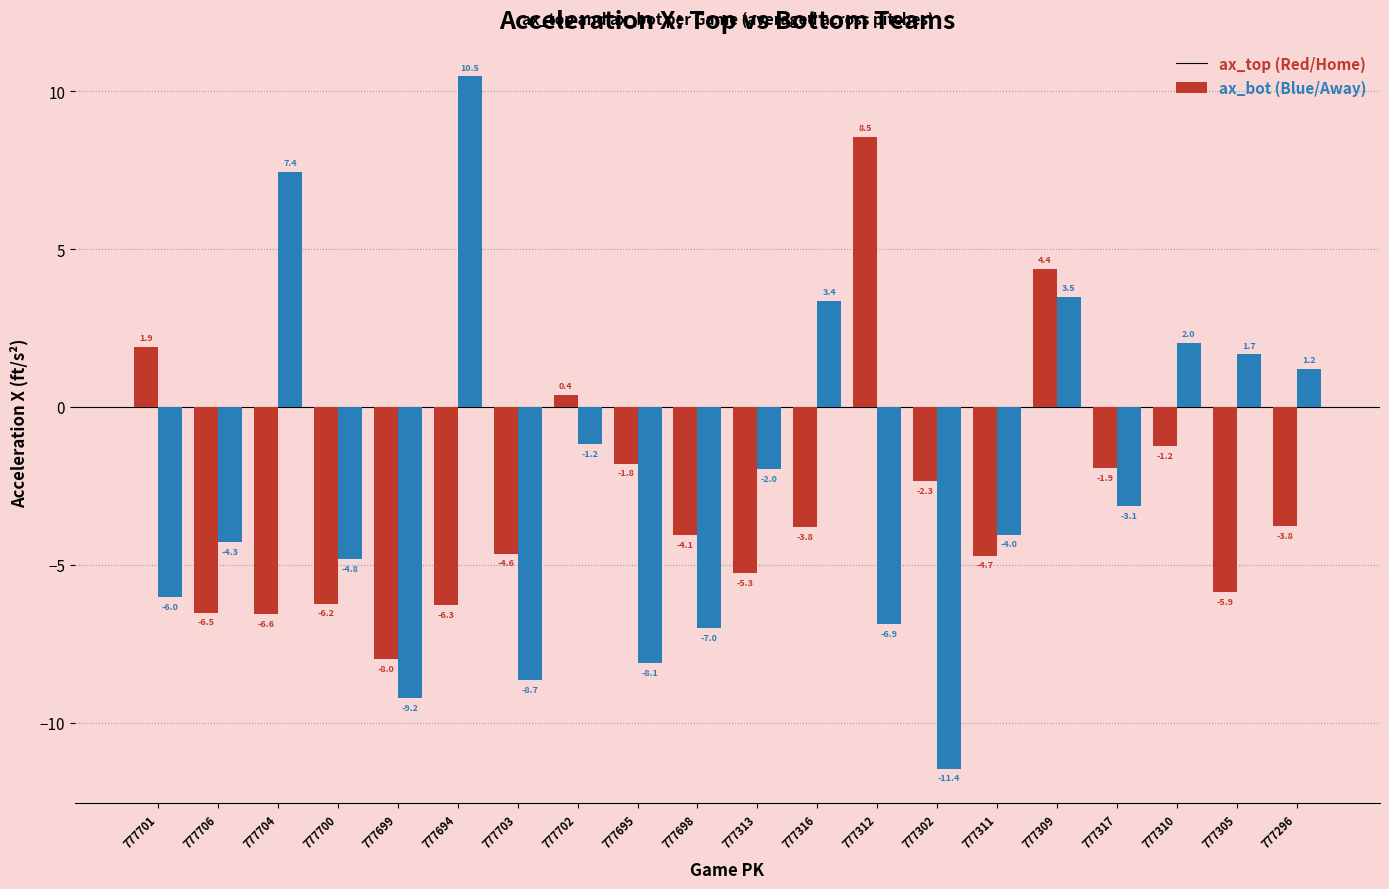

At which category does the chart reach its peak across all series?

777694